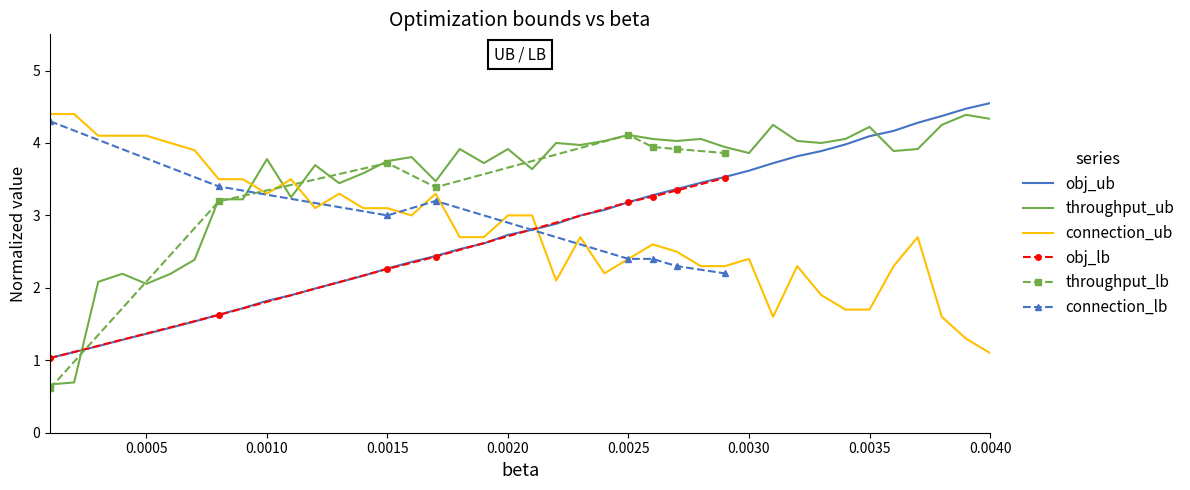

True or false: throughput_ub has more than 2 interior local peaks.

True